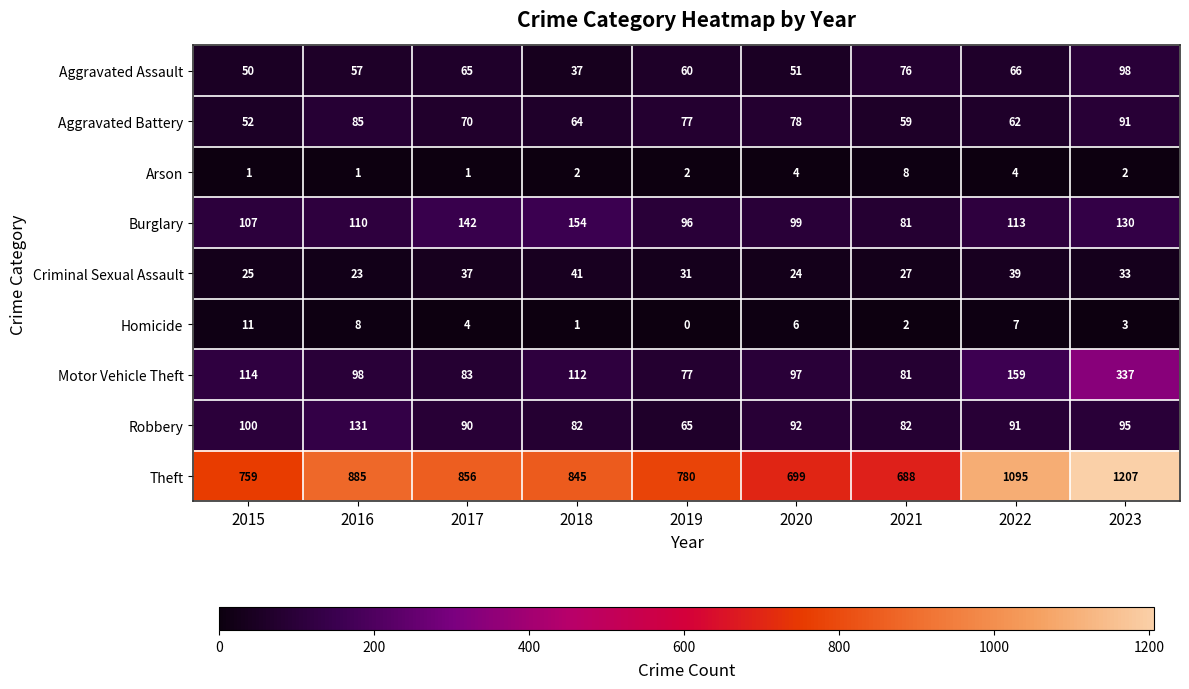

What is the total value across all series at 2018?

1338